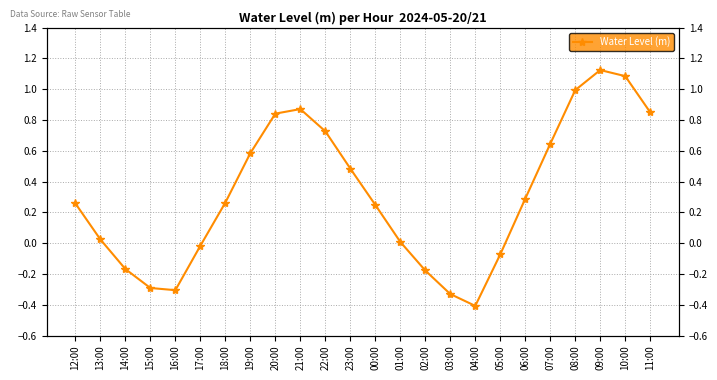

What is the change in value from 22:00 to 02:00?

-0.9